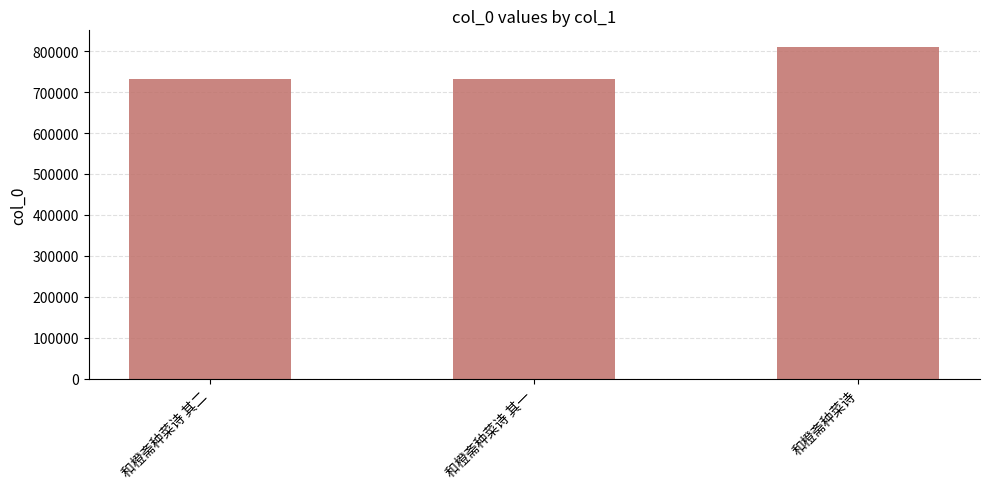

What is the maximum value shown in the chart?

810400